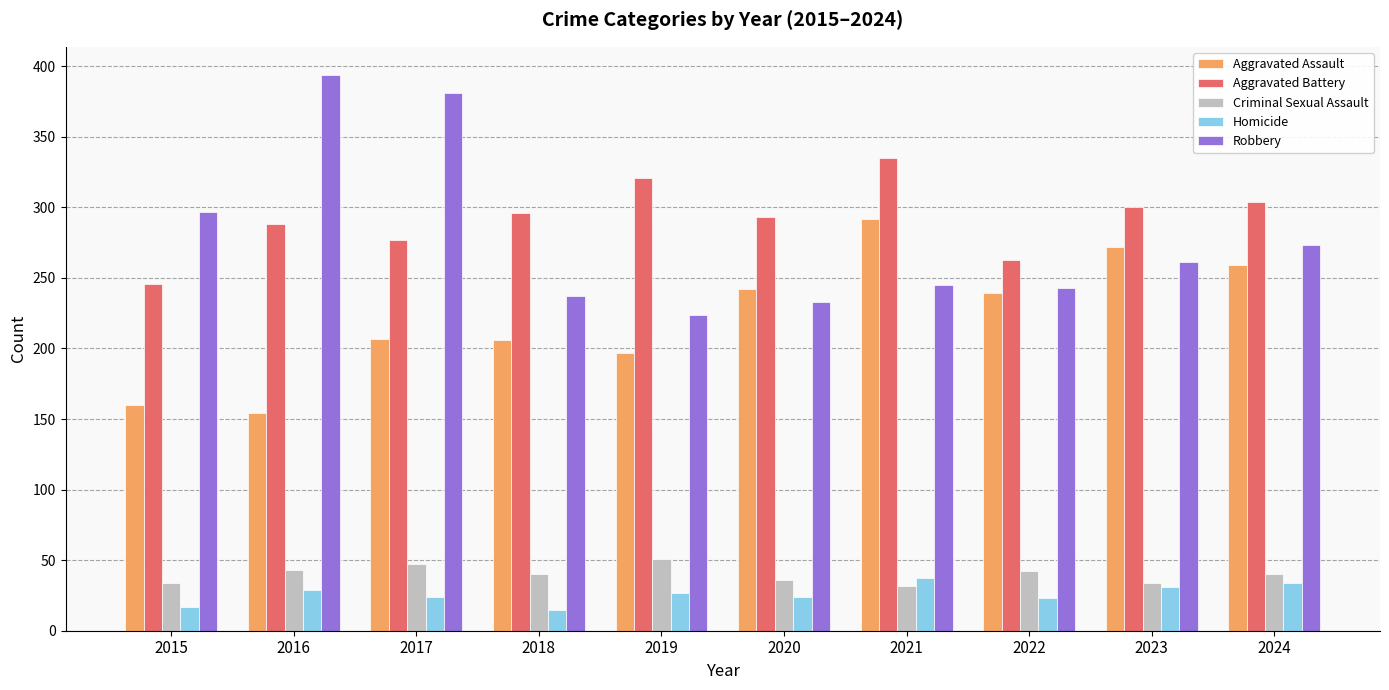

What is the value of the Criminal Sexual Assault bar at the 2nd from the left?

43